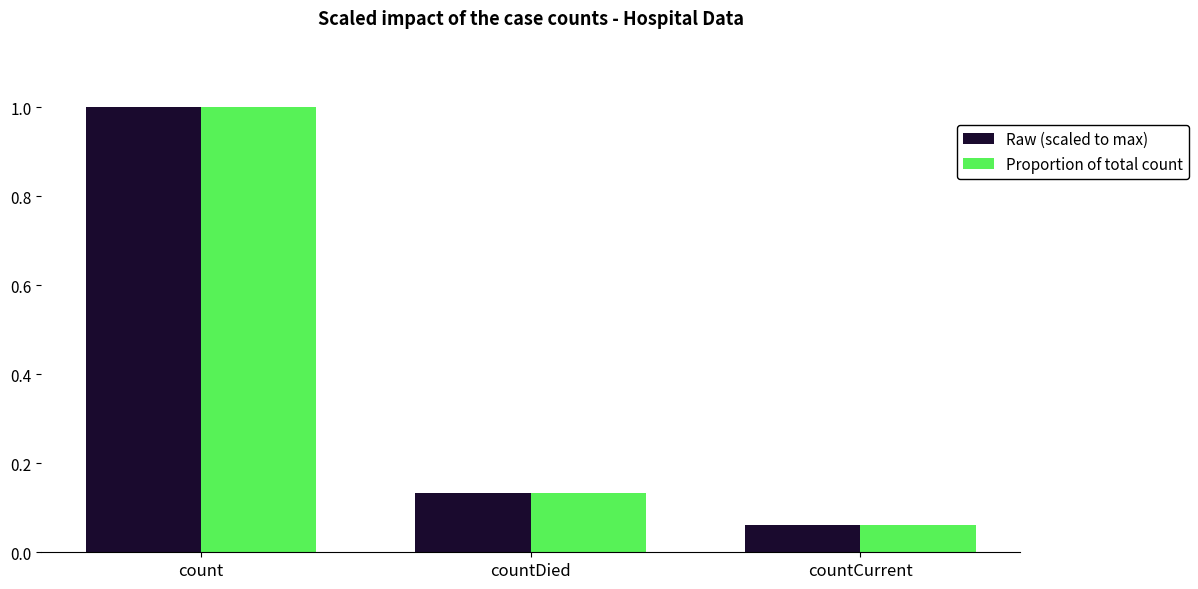

Is it true that Proportion of total count equals 0.0 at countCurrent?

False